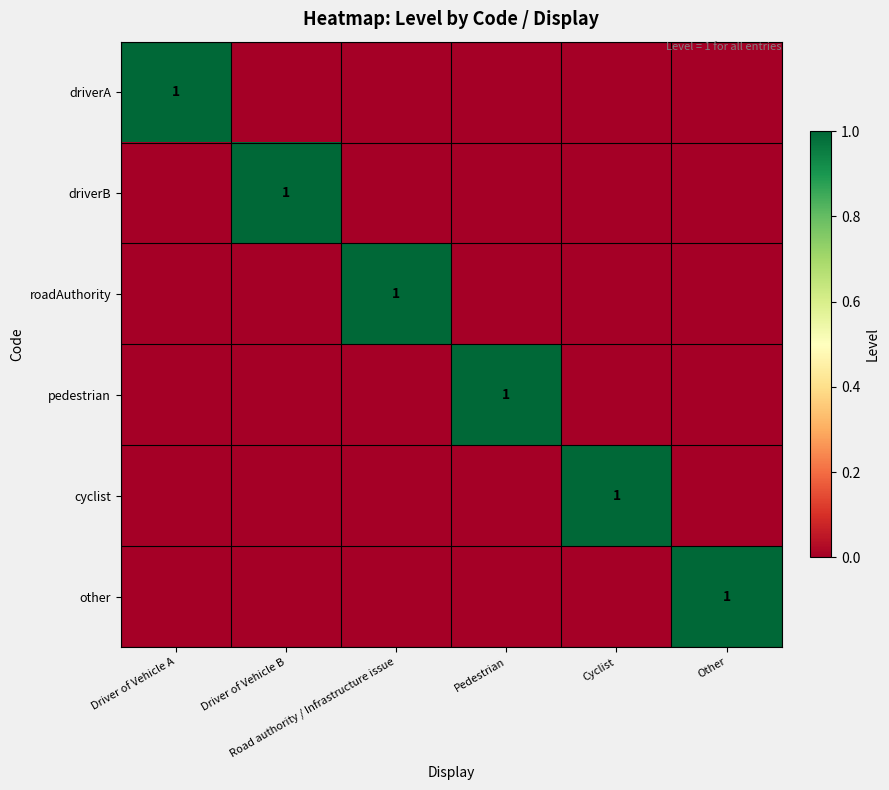

Count the number of categories in the chart.

6